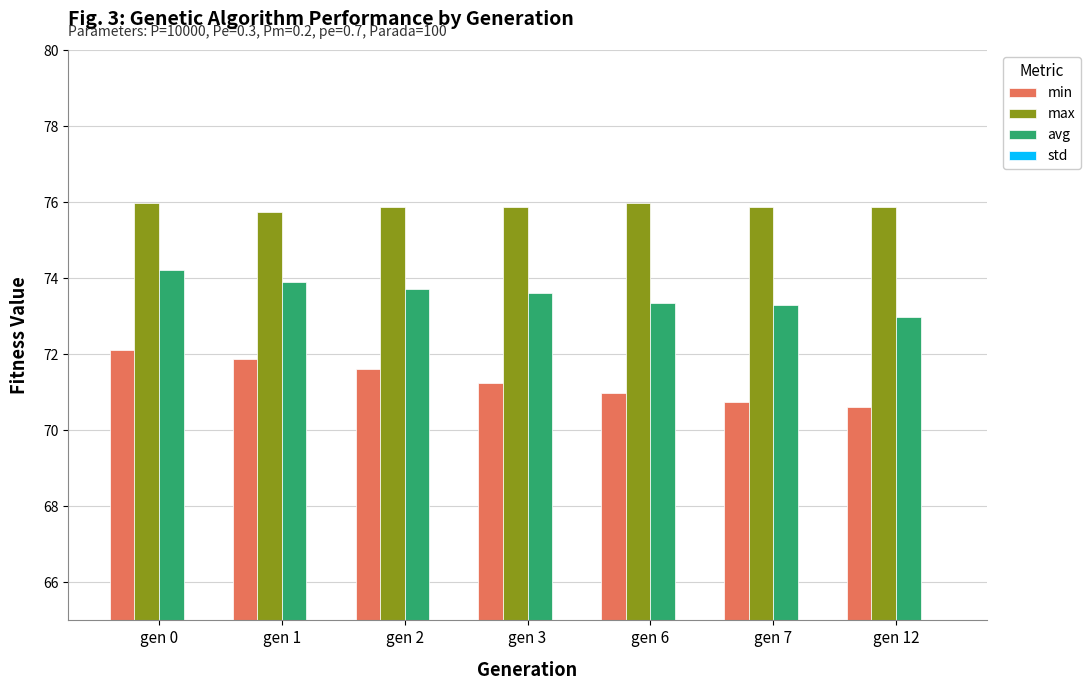

What is the value of the avg bar at the 6th from the left?

73.3